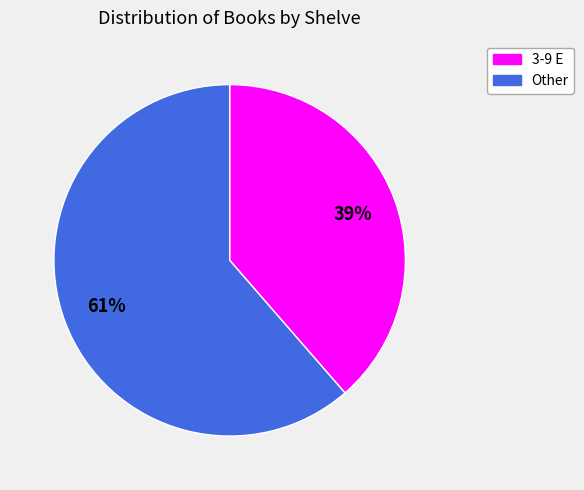

Count the number of slices in the pie.

2